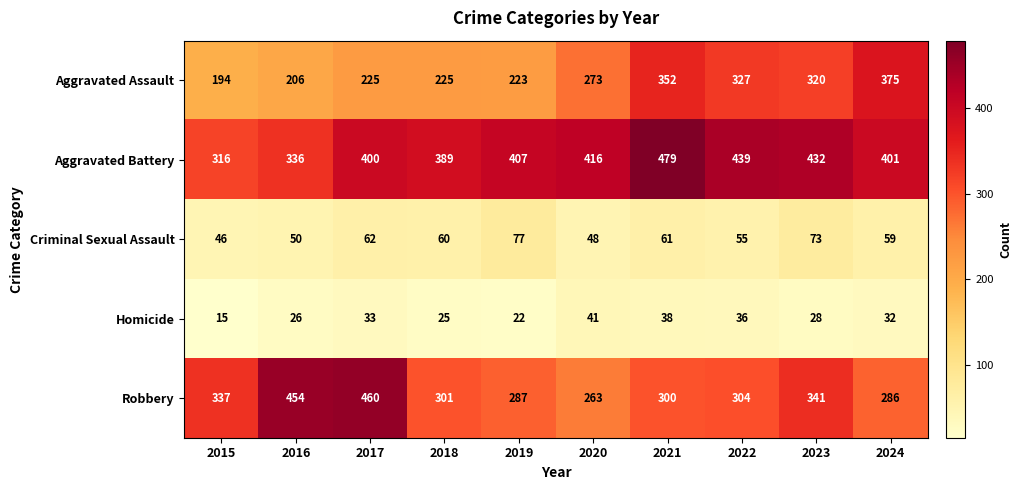

The value of Criminal Sexual Assault at 2021 is 61. True or false?

True